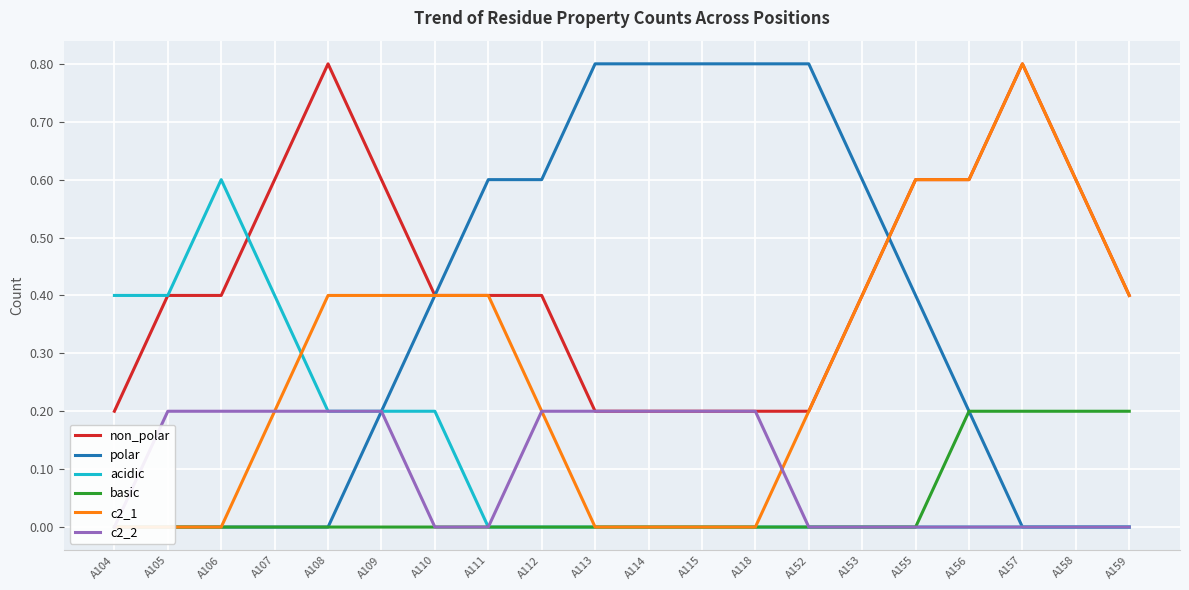

What is the difference between the maximum and second lowest values in the non_polar series?

0.6